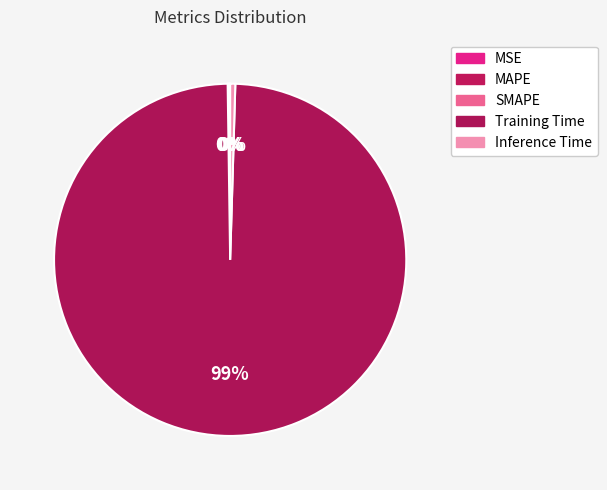

Which slice is the largest?

Training Time